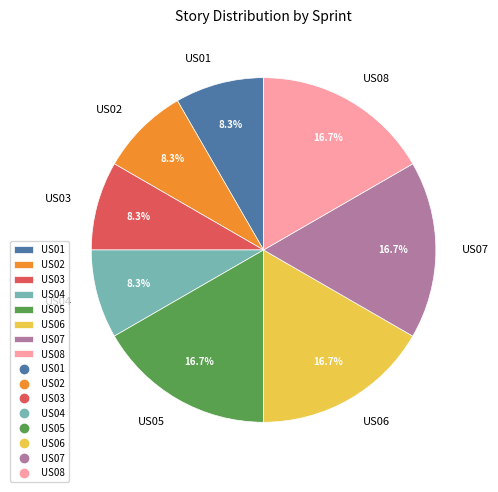

Approximately how many times larger is the value at US04 compared to US05?

0.5